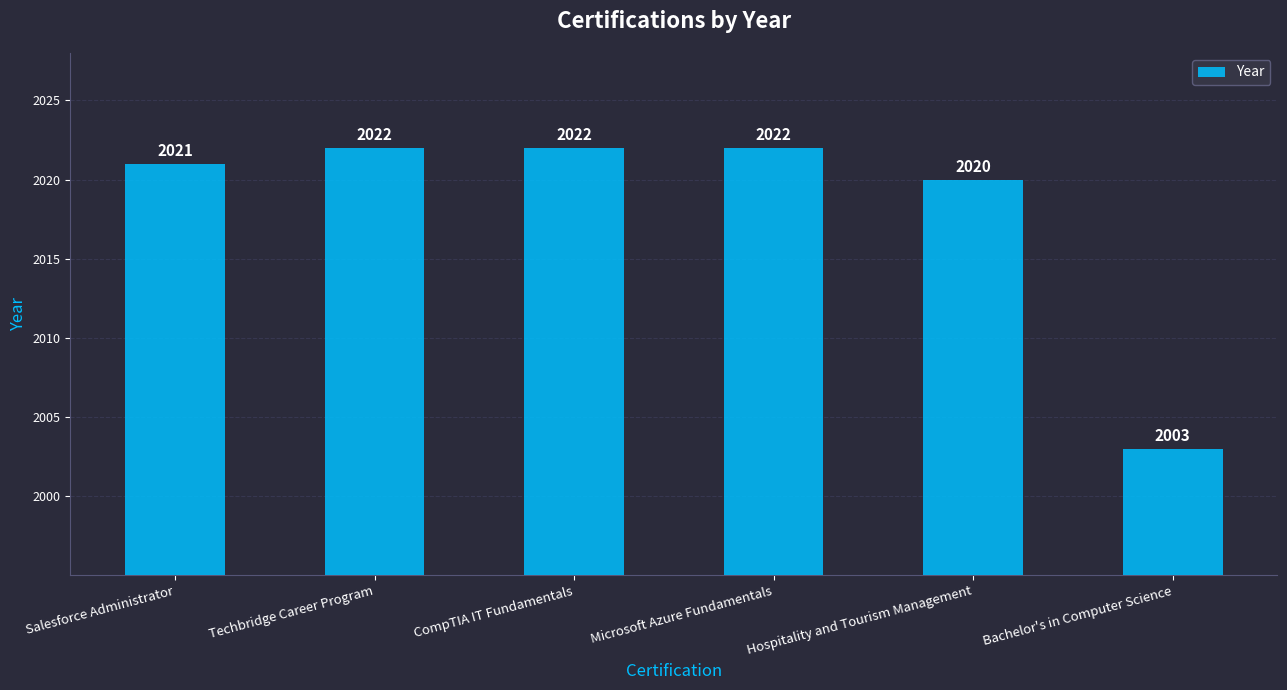

Read the value at Techbridge Career Program, to the nearest 10.

2020